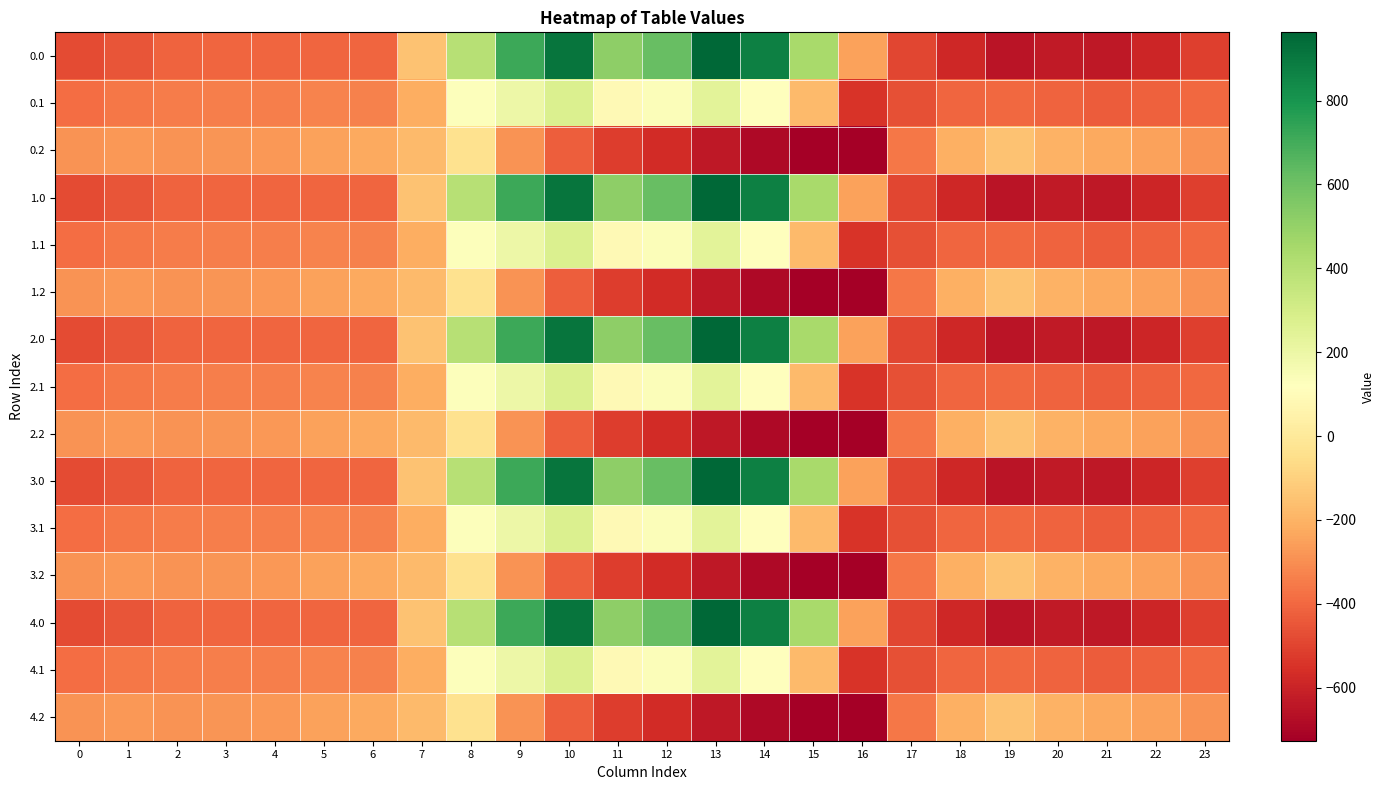

At 12, list the series in order from smallest to largest.

0.2, 1.2, 2.2, 3.2, 4.2, 0.1, 1.1, 2.1, 3.1, 4.1, 0.0, 1.0, 2.0, 3.0, 4.0